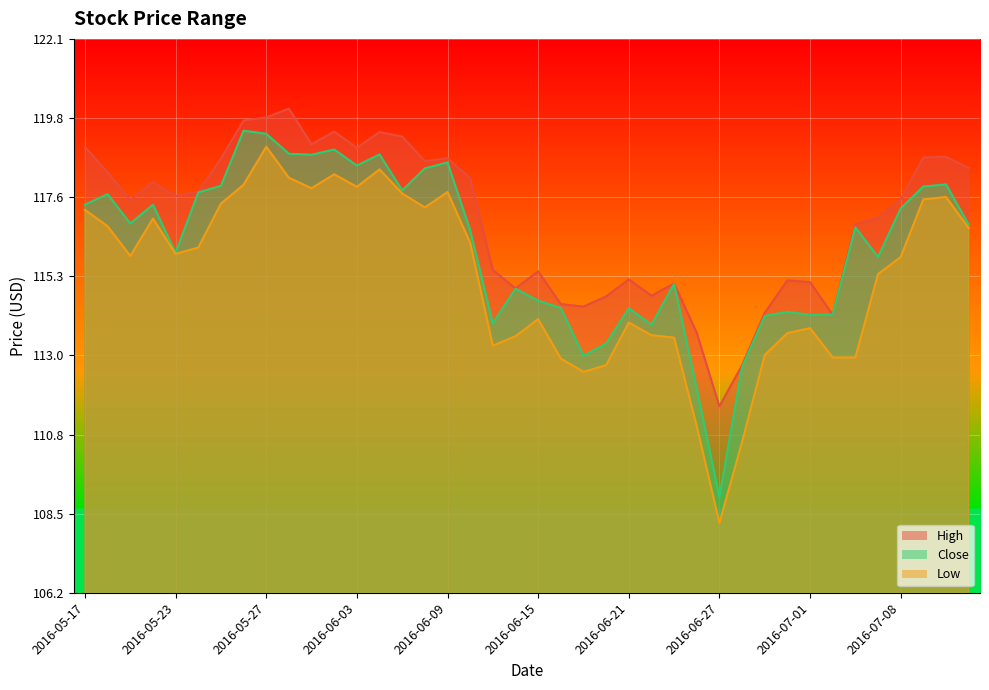

What is the sum of all High values?

4676.5